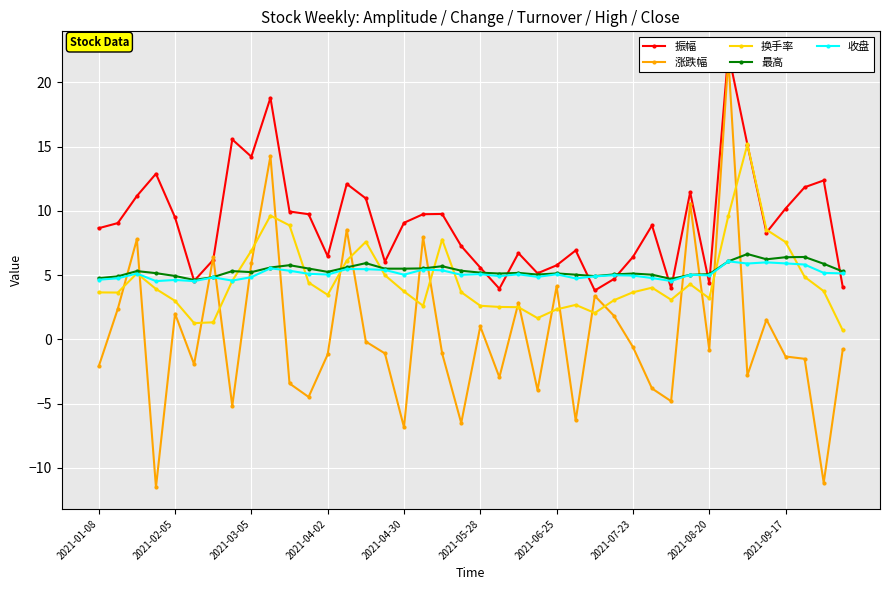

Which series has the largest total across all categories?

振幅